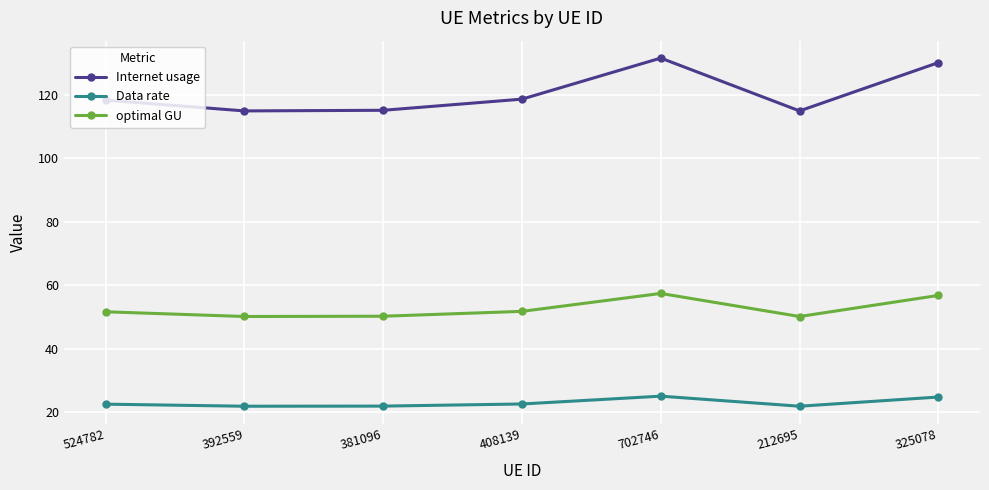

What is the highest value of the optimal GU series?

57.4